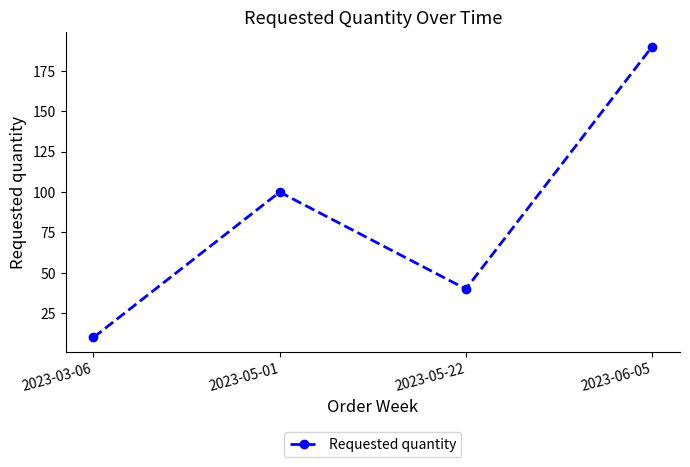

What is the greatest value displayed?

190